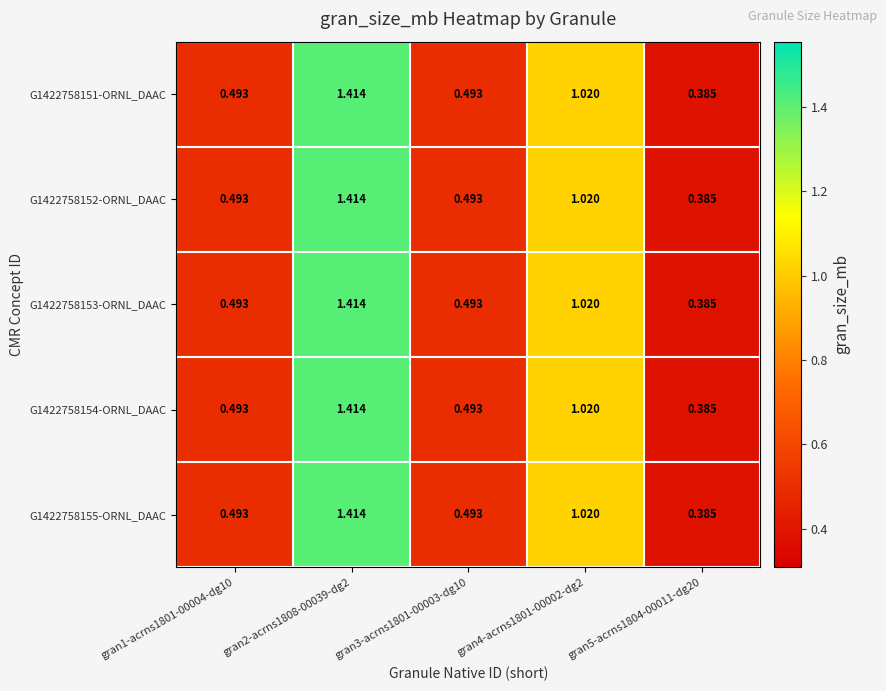

Count the number of categories in the chart.

5